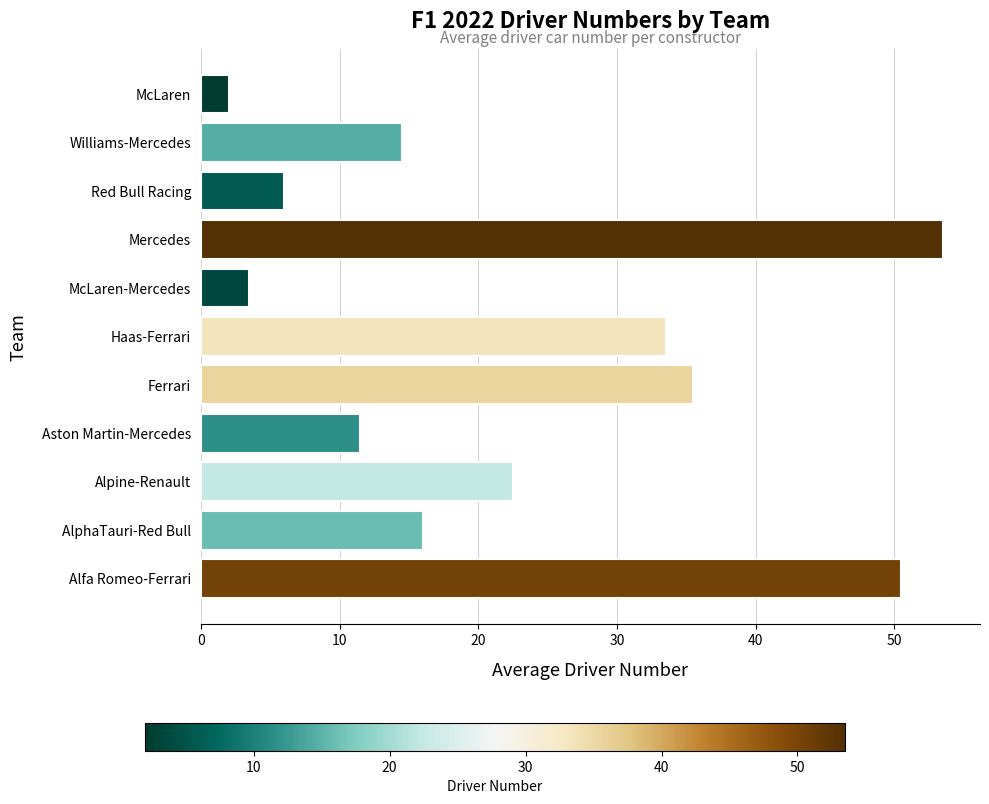

Reading top to bottom, list all the values displayed in this chart.

2.0	14.5	6.0	53.5	3.5	33.5	35.5	11.5	22.5	16.0	50.5